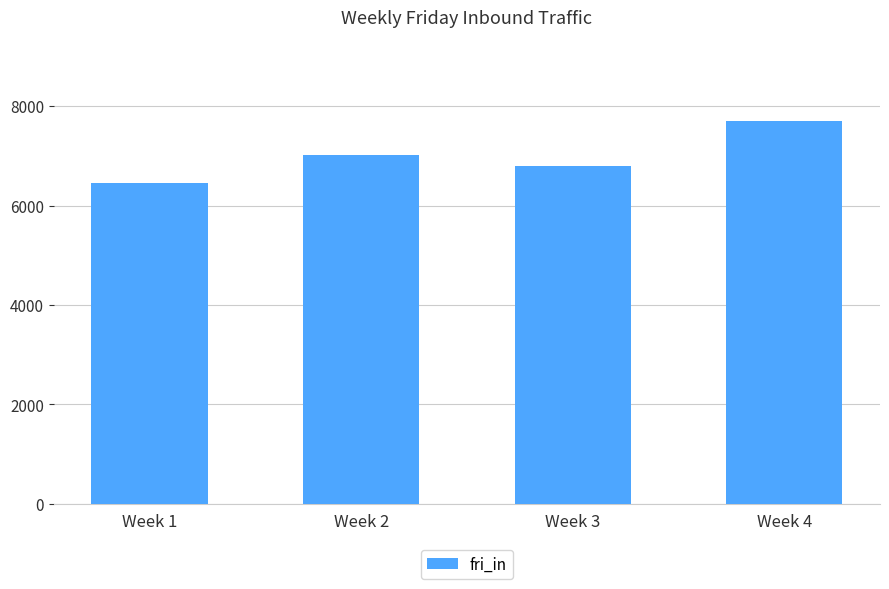

List the labels in order of value, smallest first.

Week 1, Week 3, Week 2, Week 4